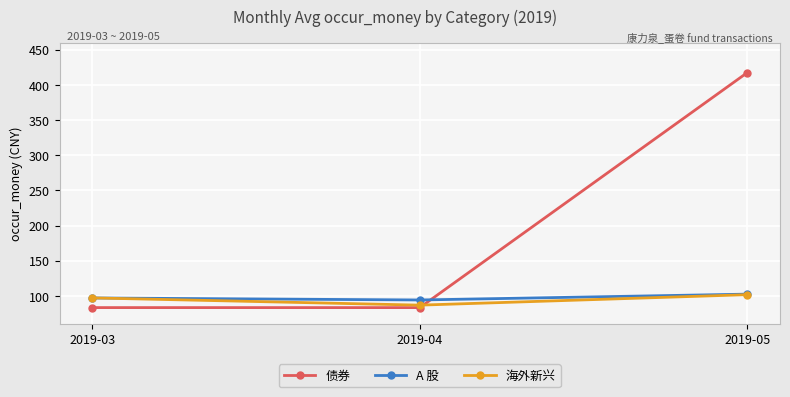

What are all the series names shown in the legend?

债券, A 股, 海外新兴